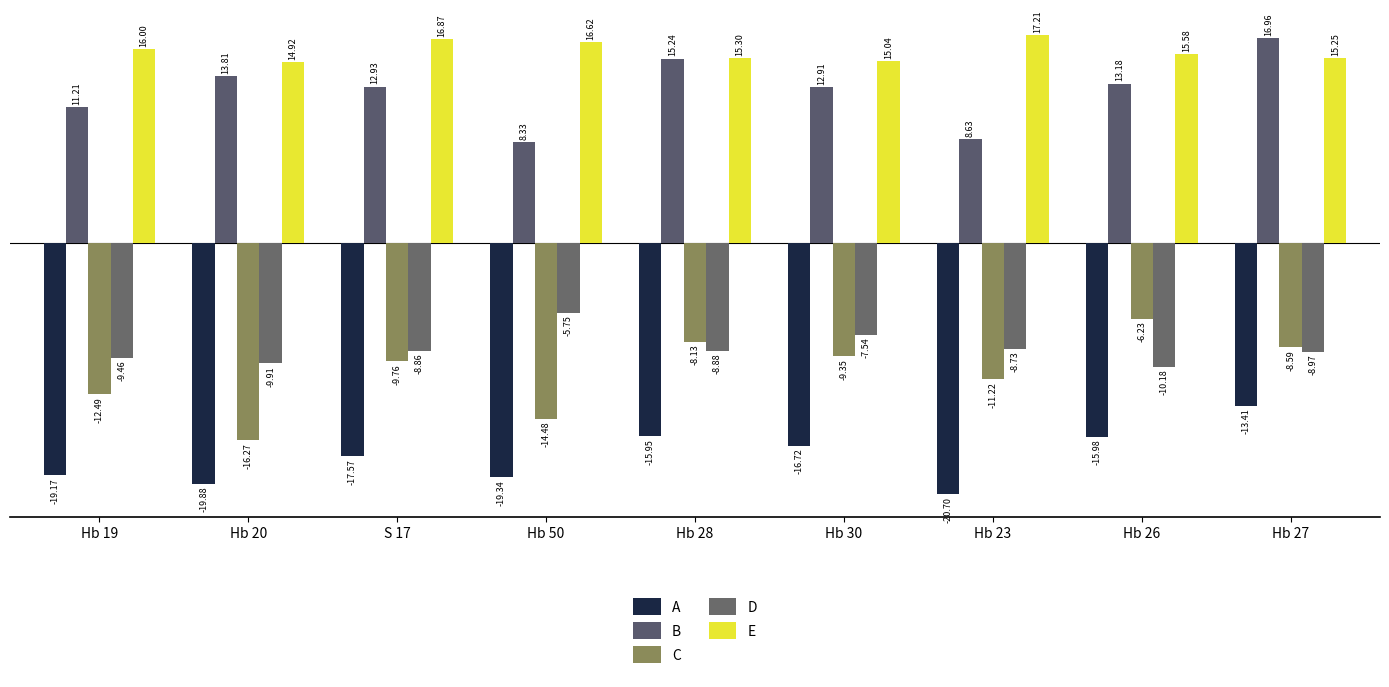

What is the minimum value for E?

14.9